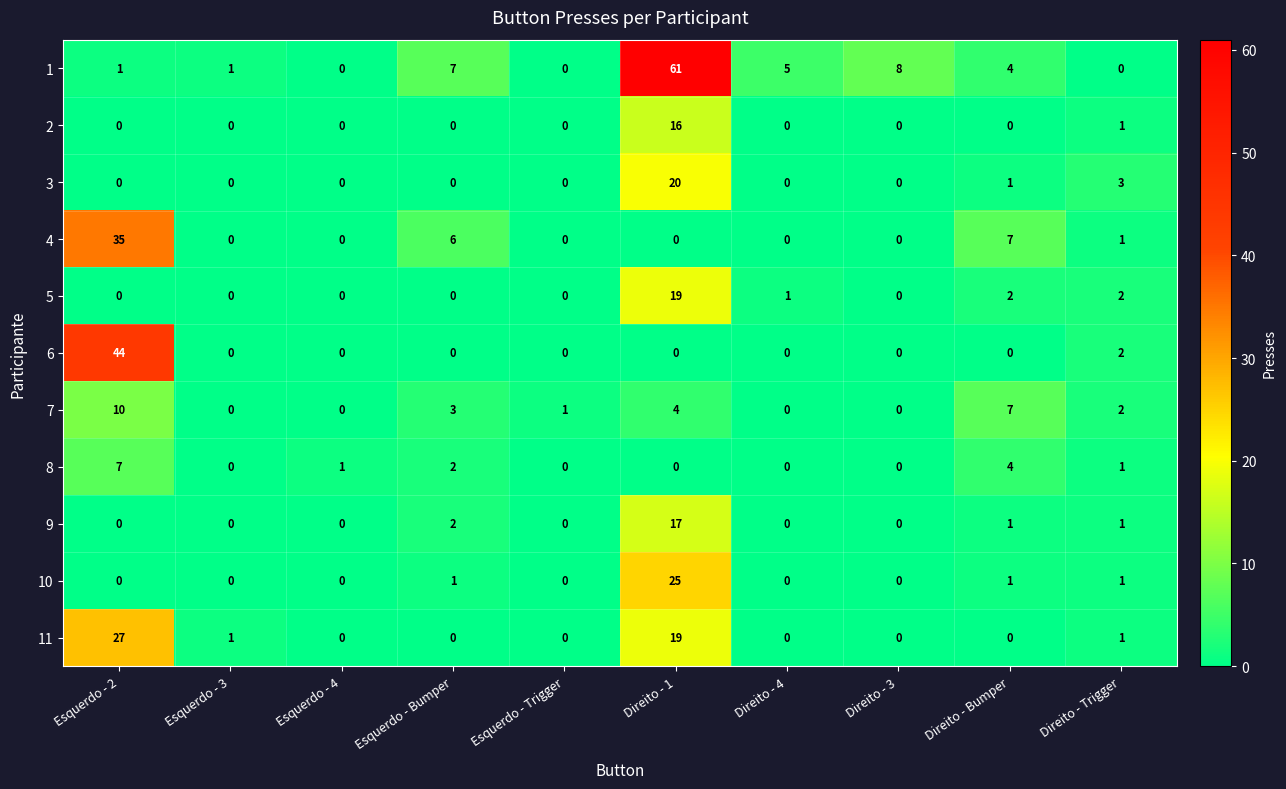

The 10 series shows 2 at Direito - Trigger. True or false?

False